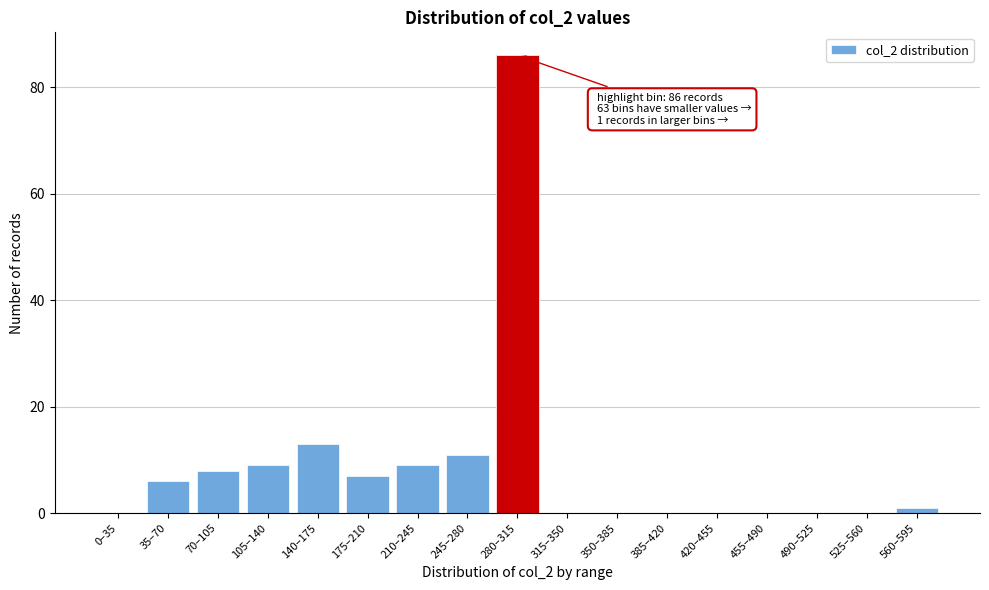

Reading right to left, what are all the values shown in this chart?

560–595=1	525–560=0	490–525=0	455–490=0	420–455=0	385–420=0	350–385=0	315–350=0	280–315=86	245–280=11	210–245=9	175–210=7	140–175=13	105–140=9	70–105=8	35–70=6	0–35=0